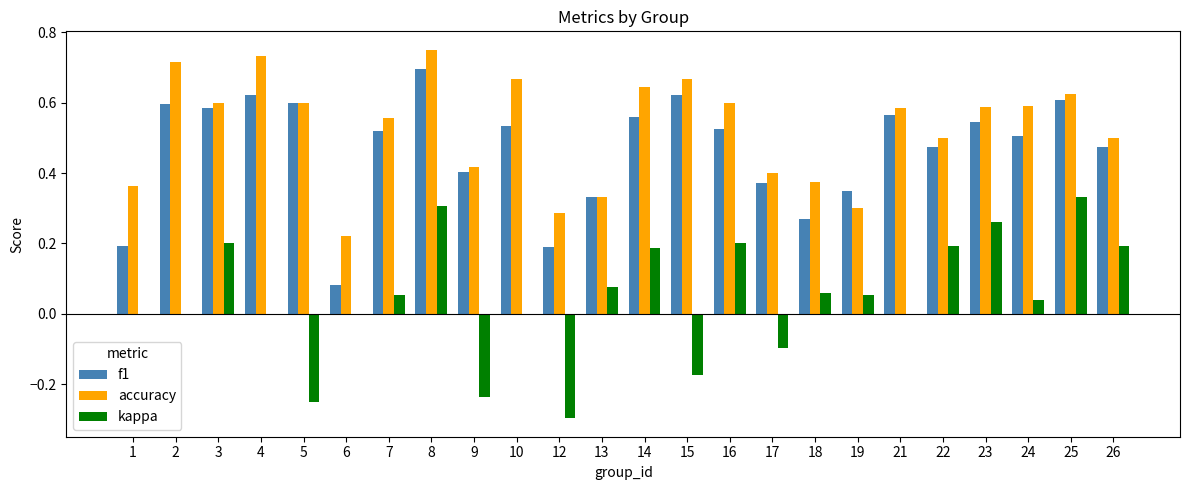

Is it true that accuracy equals 0.1 at 13?

False